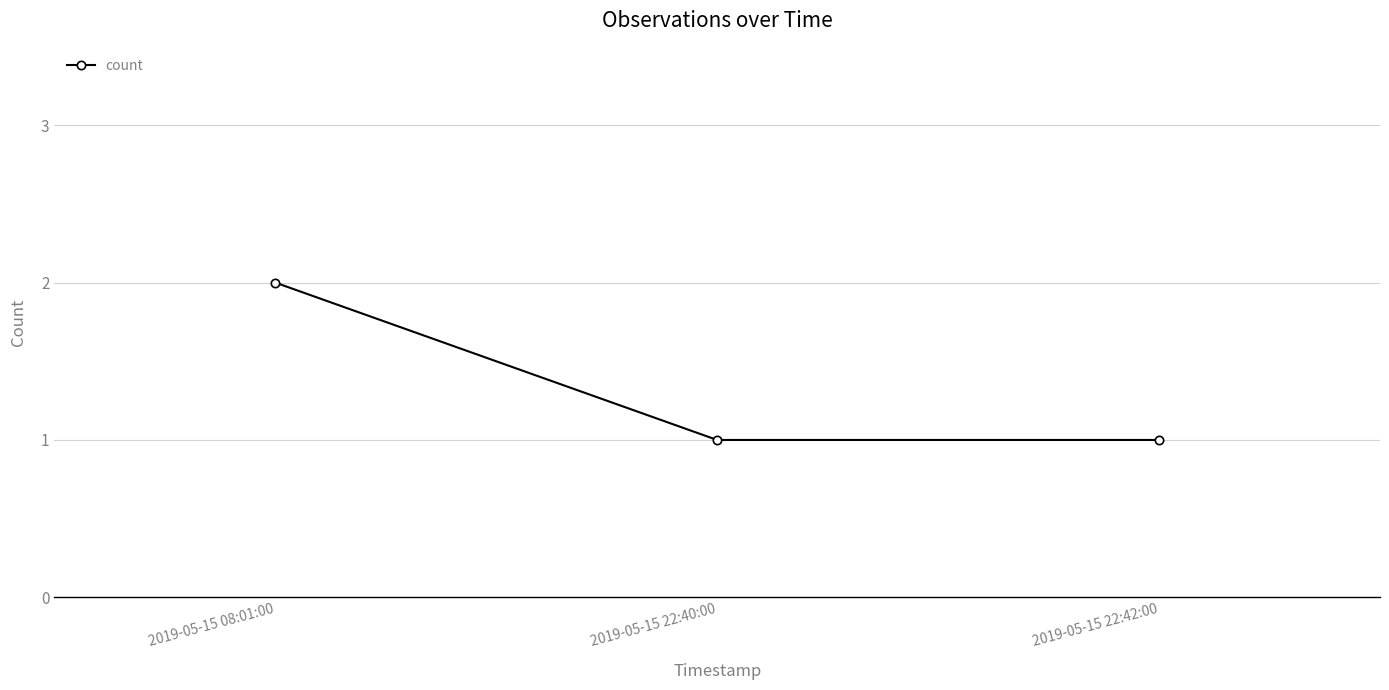

What is the difference between the values at 2019-05-15 08:01:00 and 2019-05-15 22:40:00?

1